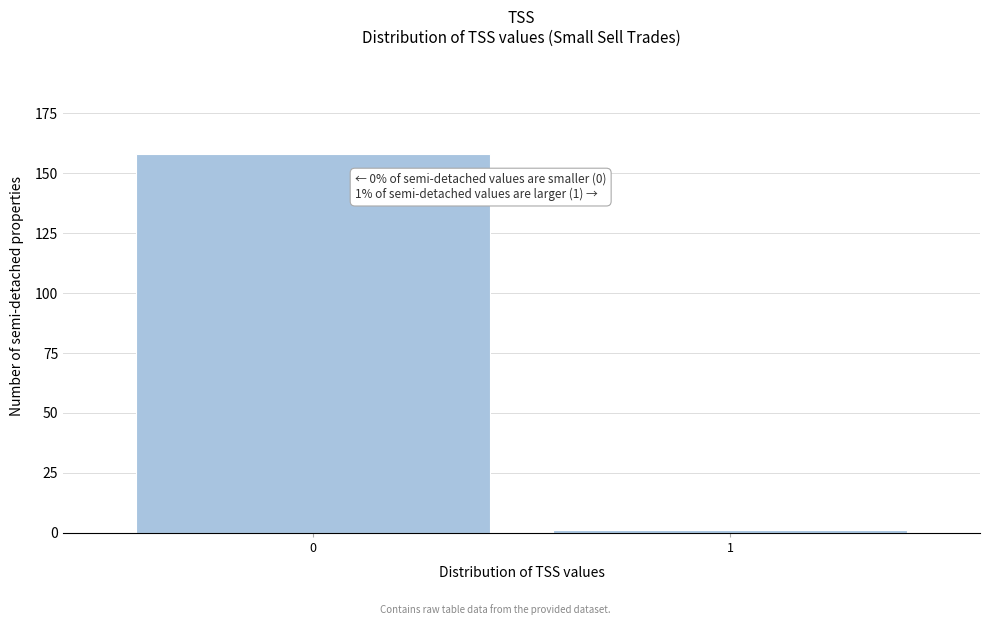

Reading left to right, transcribe all the data shown in this chart.

158	1